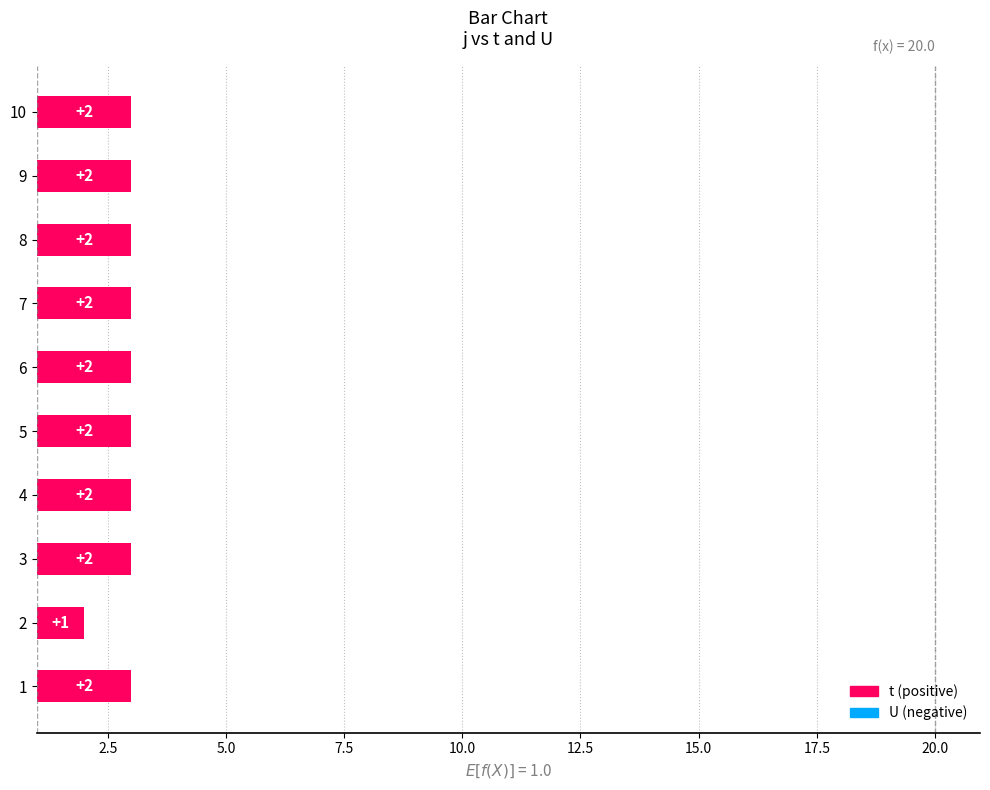

The value at 5 is 1. True or false?

False